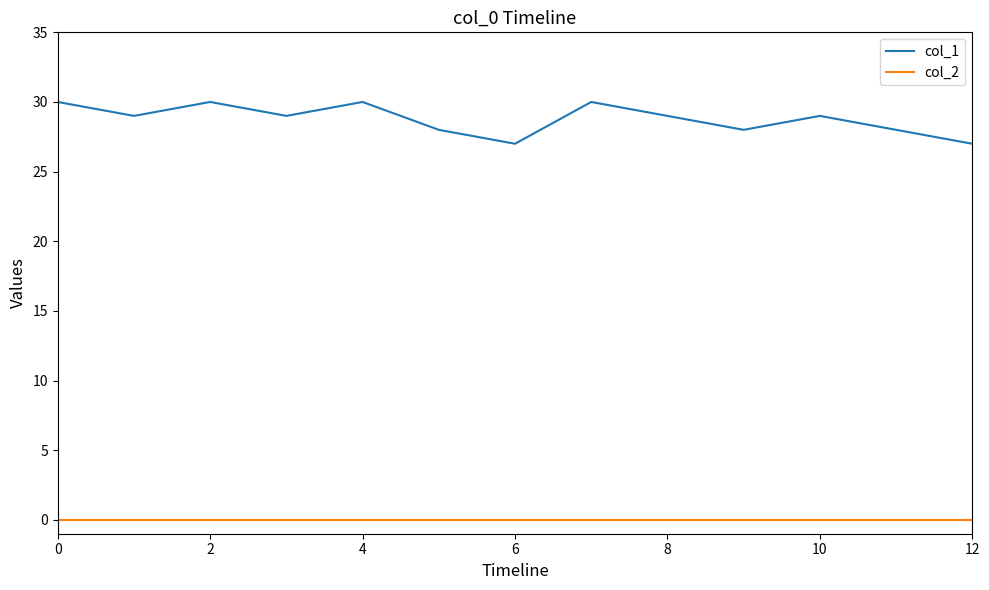

Rank the series by their maximum value, from highest to lowest.

col_1, col_2